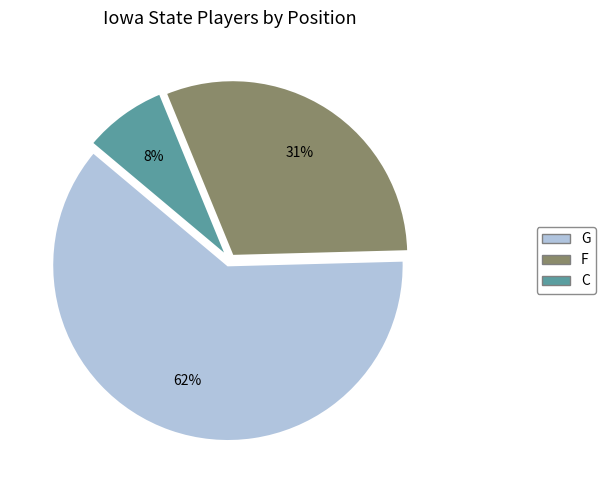

Count the number of slices in the pie.

3